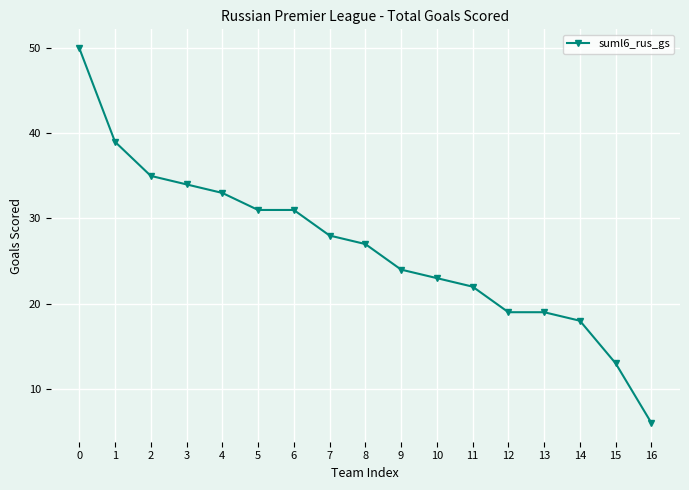

Where is the data nearest to the value 28?

7